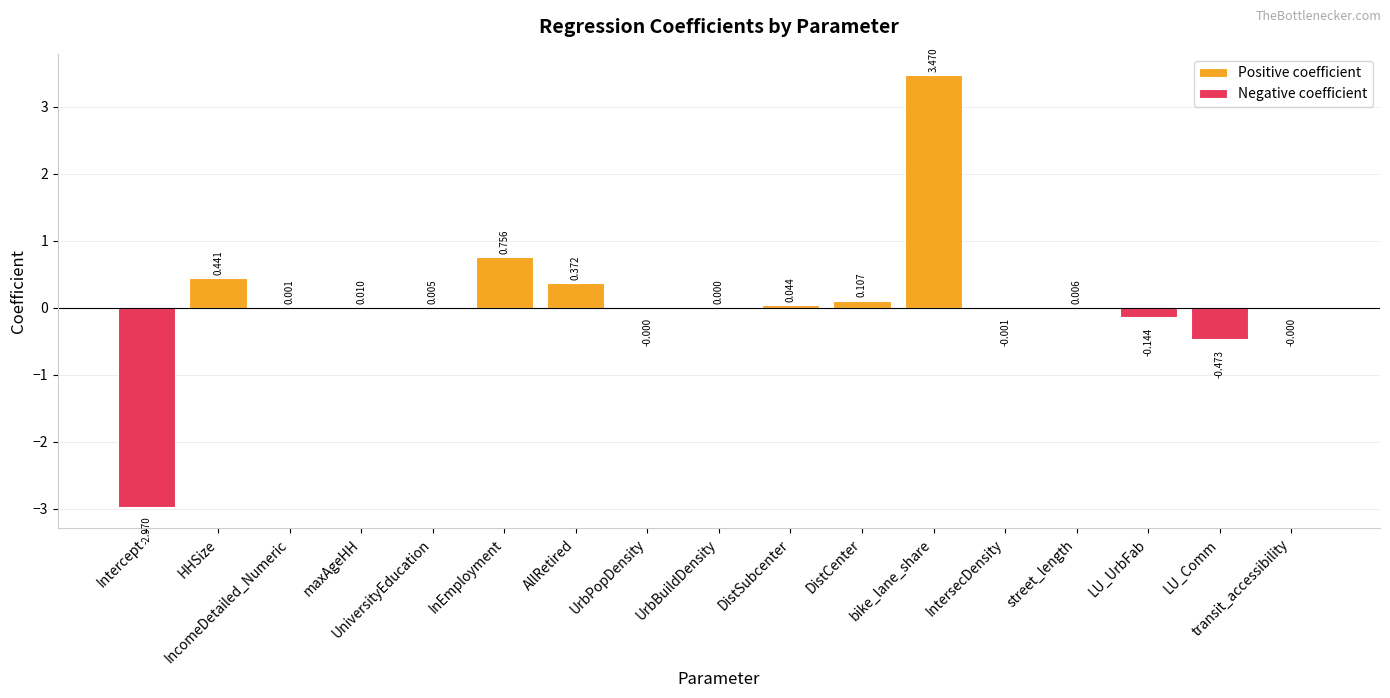

The Negative coefficient series shows -0.0 at transit_accessibility. True or false?

False